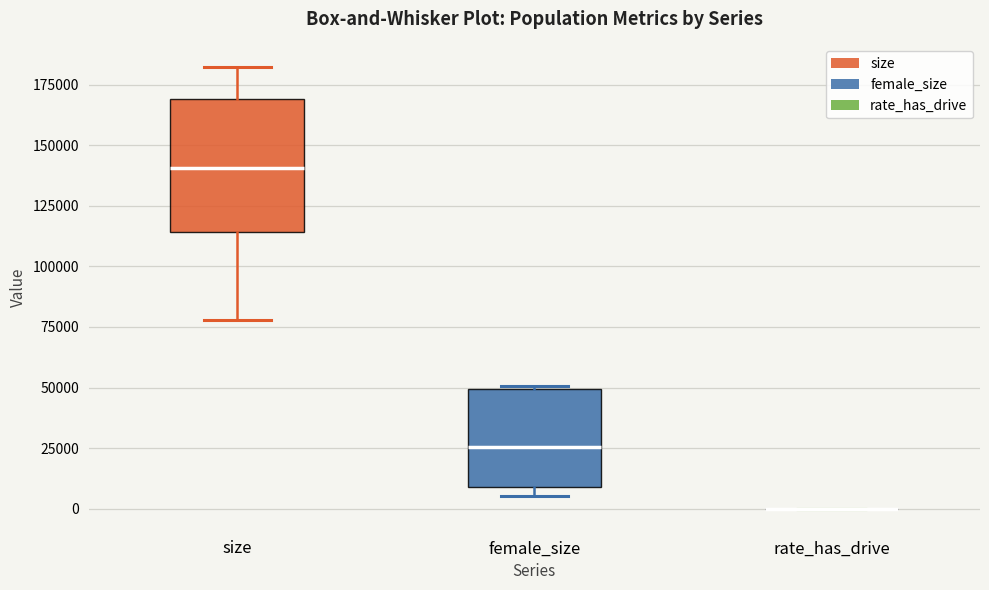

Which box is the tallest, from its lower edge to its upper edge?

size